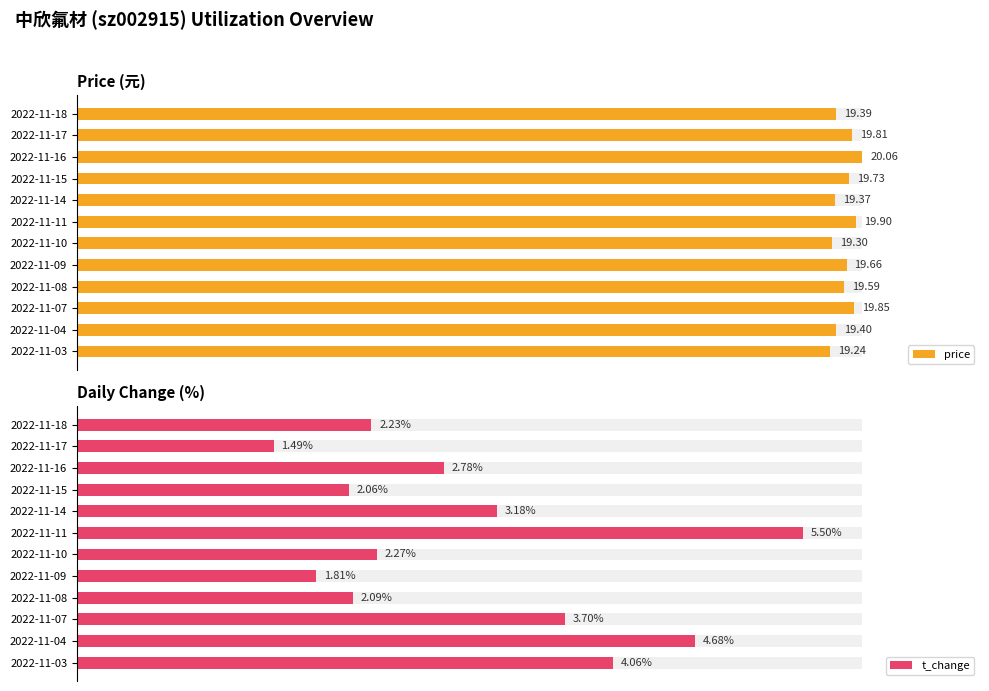

True or false: t_change has a value of 10.0 at 2022-11-17.

False